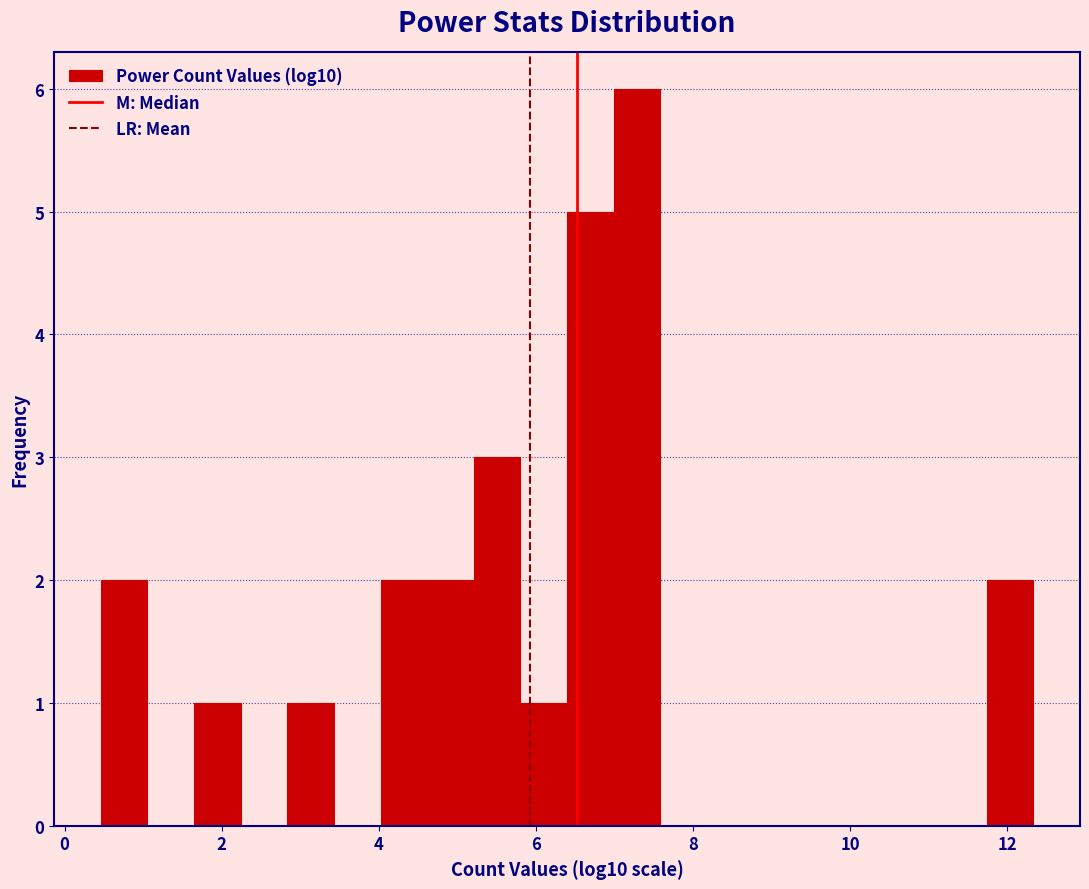

Read against the x-axis, roughly where is the centre of the tallest bar?

7.2